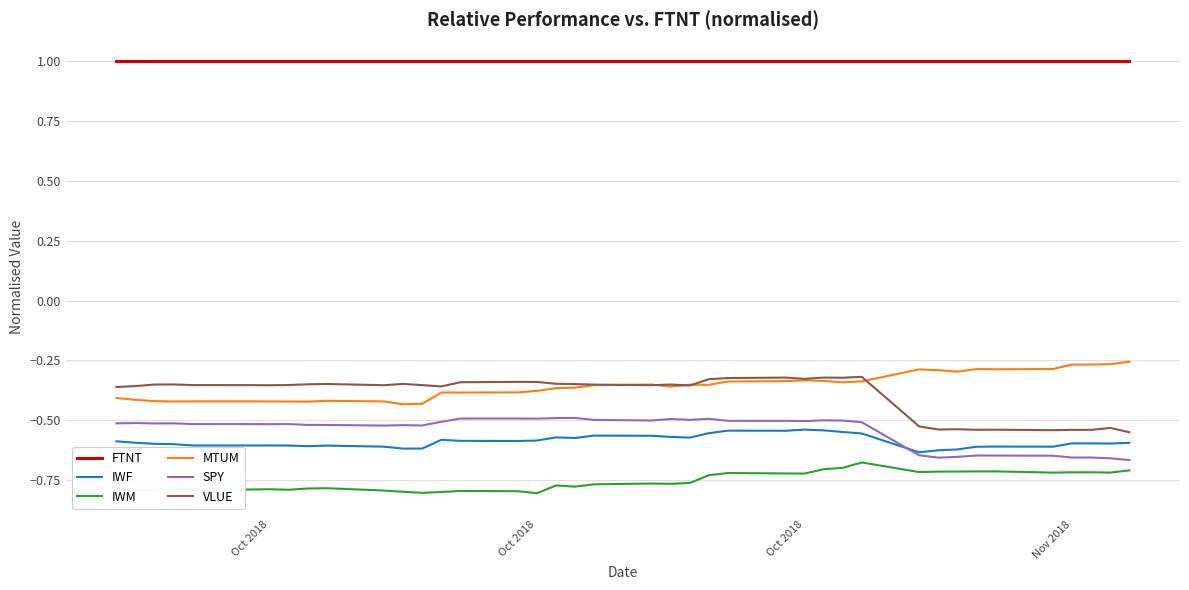

True or false: MTUM and IWF cross at least once.

False